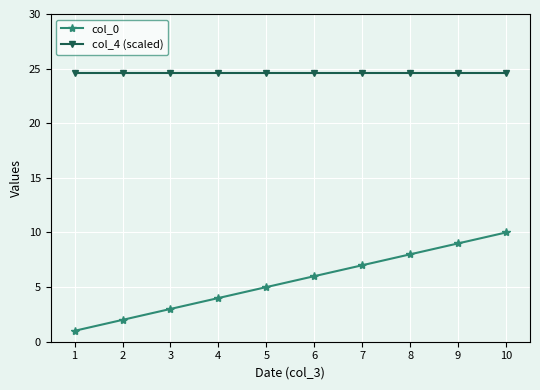

How many lines are shown in the chart?

2